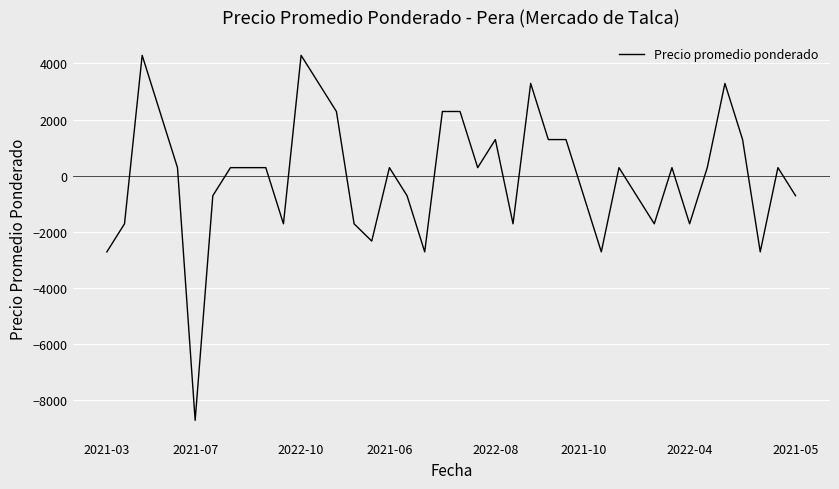

What is the difference between the maximum and minimum values?

13000.0